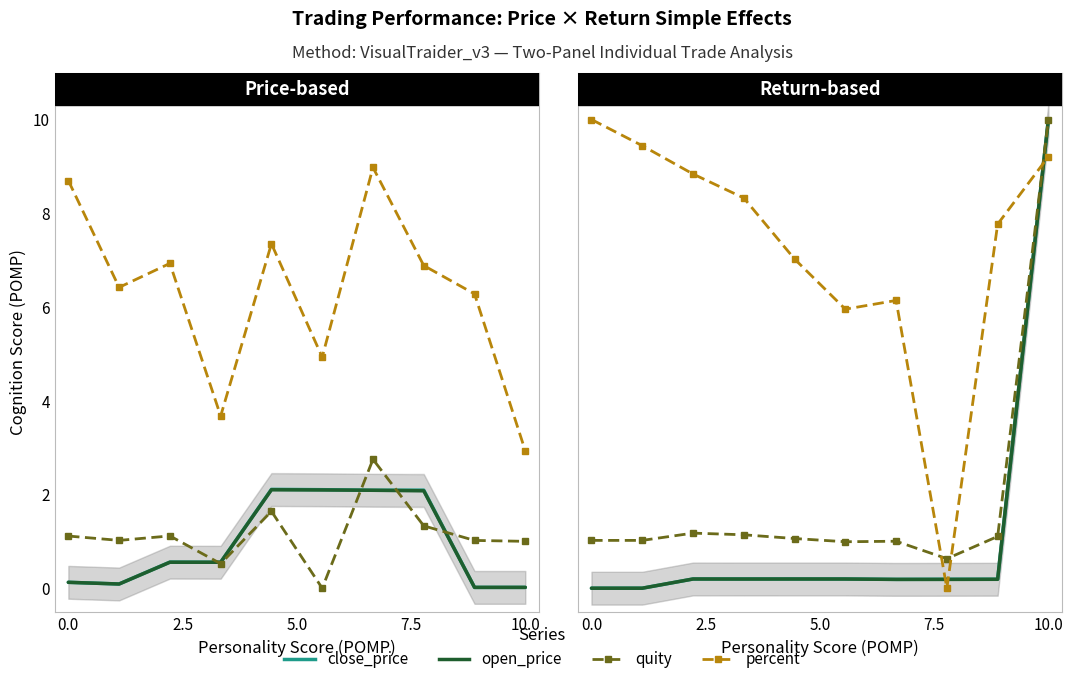

After their last crossing, which series has the higher values: close_price or percent?

close_price